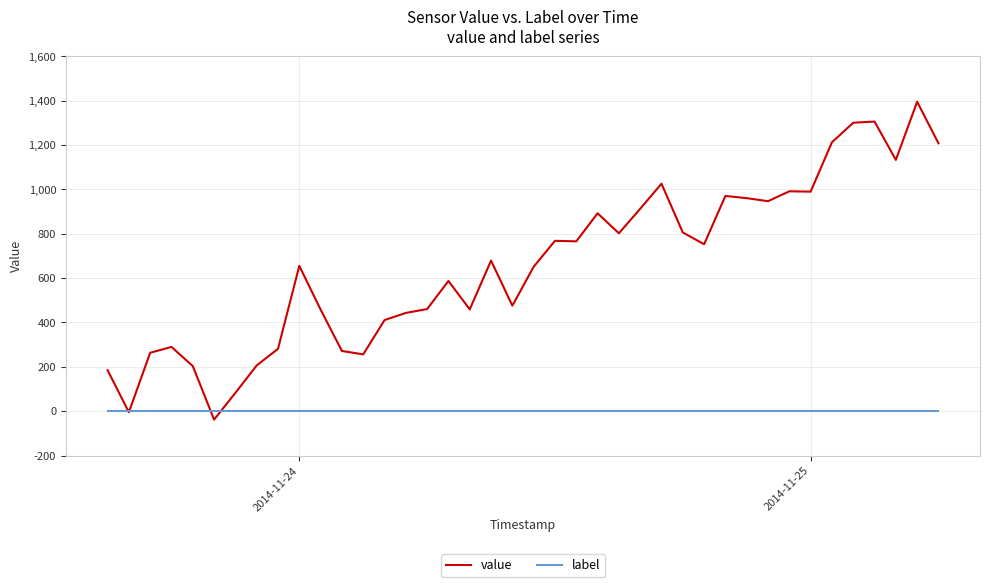

Which series has the widest spread of values?

value